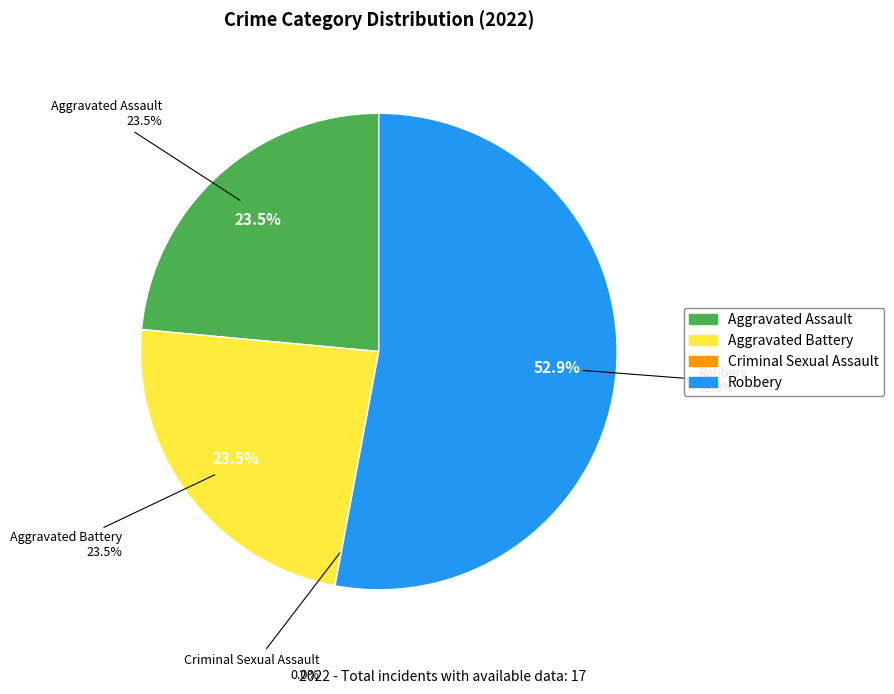

What is the change in value from Aggravated Battery to Robbery?

+5